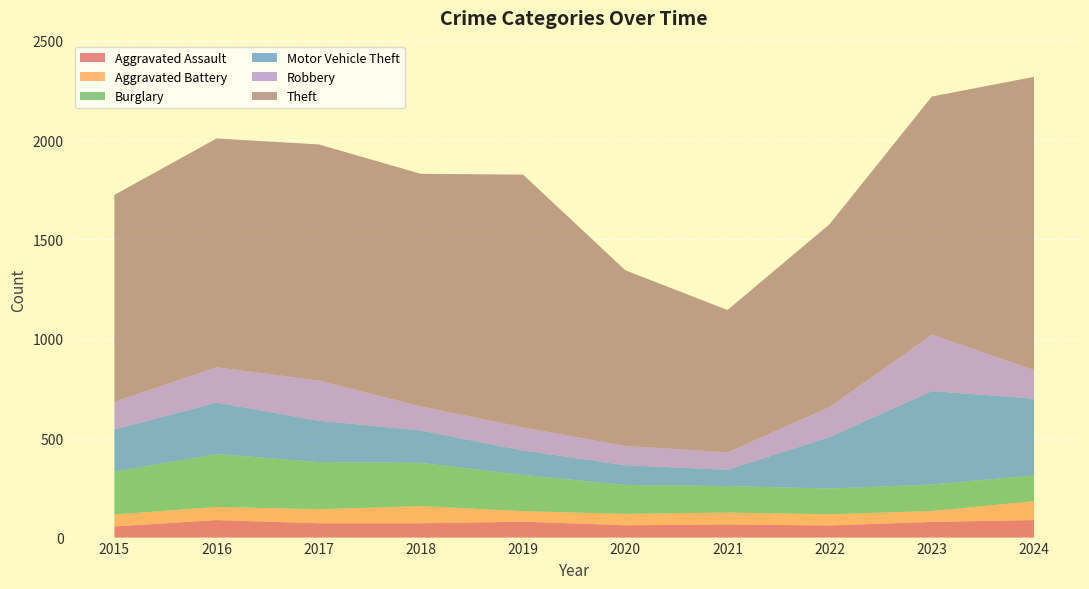

Reading left to right, extract all data points from this chart.

Aggravated Assault: 2015=56	2016=88	2017=72	2018=72	2019=80	2020=62	2021=66	2022=61	2023=79	2024=88
Aggravated Battery: 2015=60	2016=66	2017=71	2018=86	2019=53	2020=57	2021=60	2022=56	2023=55	2024=95
Burglary: 2015=216	2016=266	2017=237	2018=218	2019=182	2020=146	2021=133	2022=130	2023=133	2024=130
Motor Vehicle Theft: 2015=212	2016=259	2017=208	2018=163	2019=123	2020=99	2021=82	2022=259	2023=470	2024=386
Robbery: 2015=139	2016=178	2017=202	2018=121	2019=116	2020=97	2021=88	2022=151	2023=284	2024=144
Theft: 2015=1041	2016=1151	2017=1188	2018=1170	2019=1272	2020=884	2021=716	2022=920	2023=1198	2024=1475